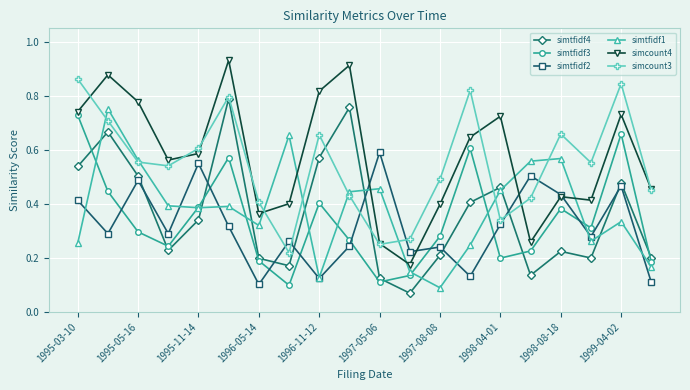

How many simtfidf1 values are between 0 and 1?

20